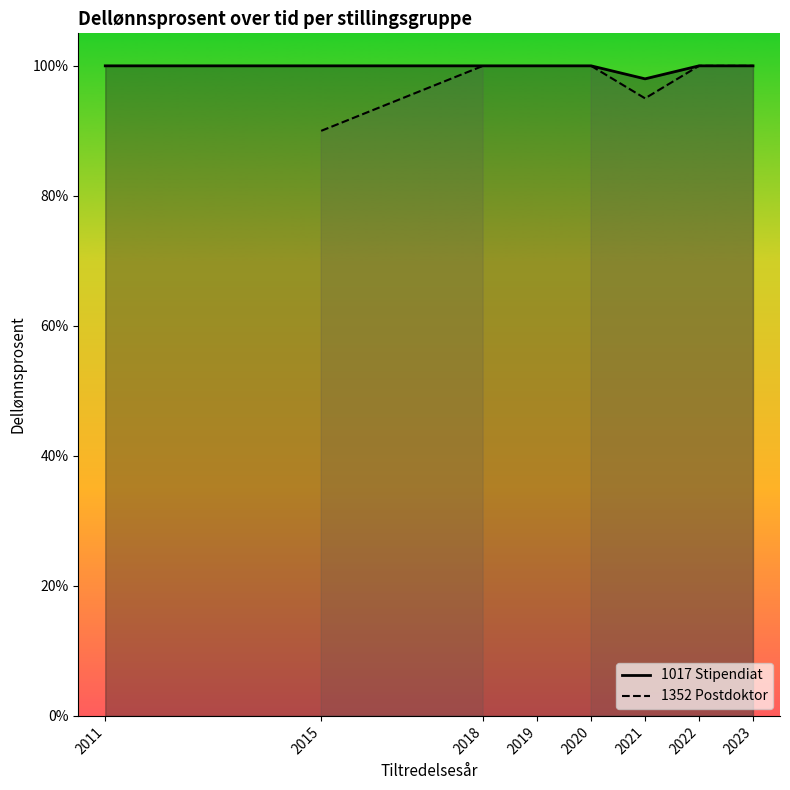

At which category is the sum across all series the highest?

2018